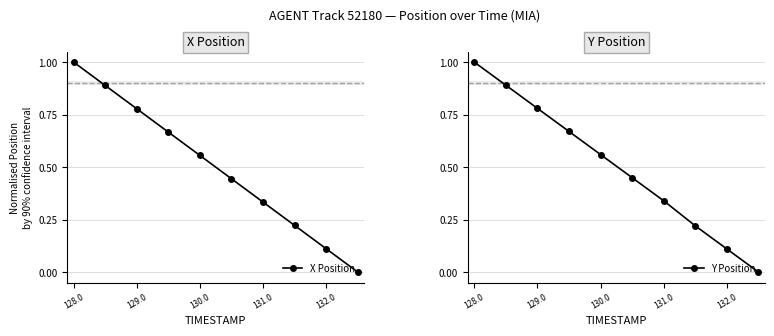

What is the average value of the Y Position series?

0.5